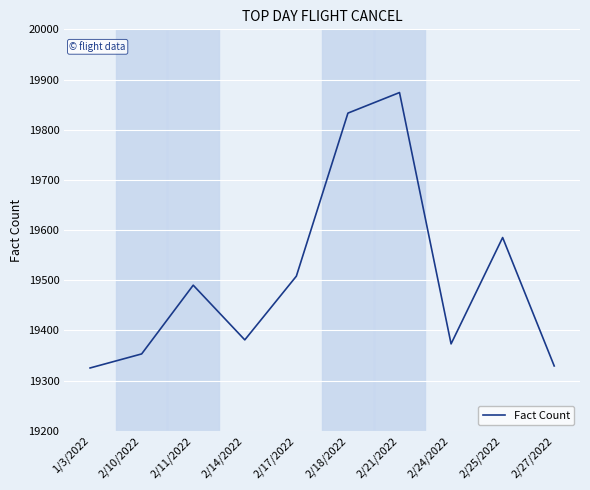

What is the average value?

19505